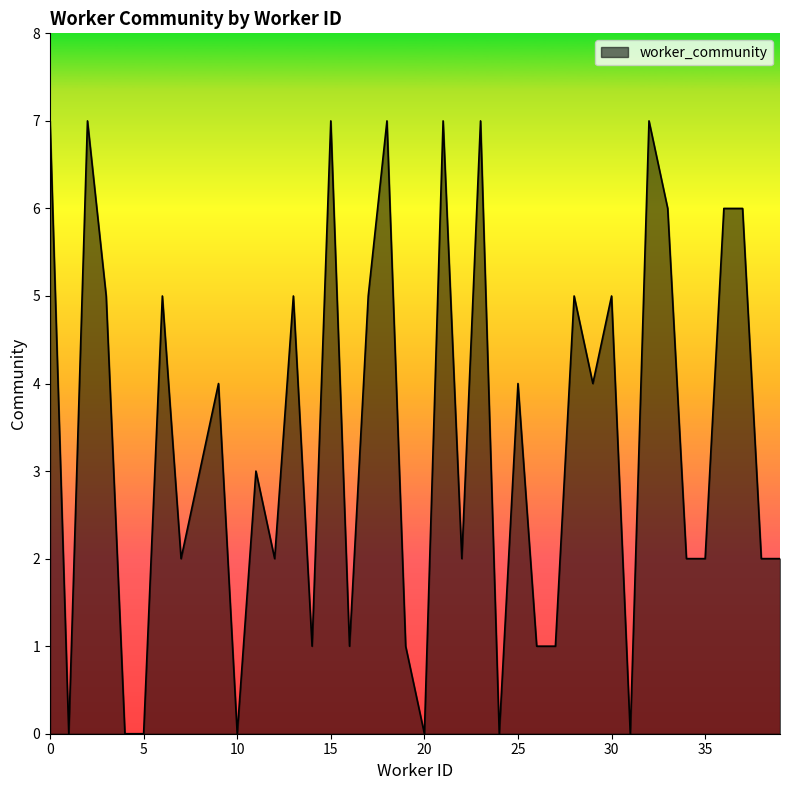

What is the average value?

3